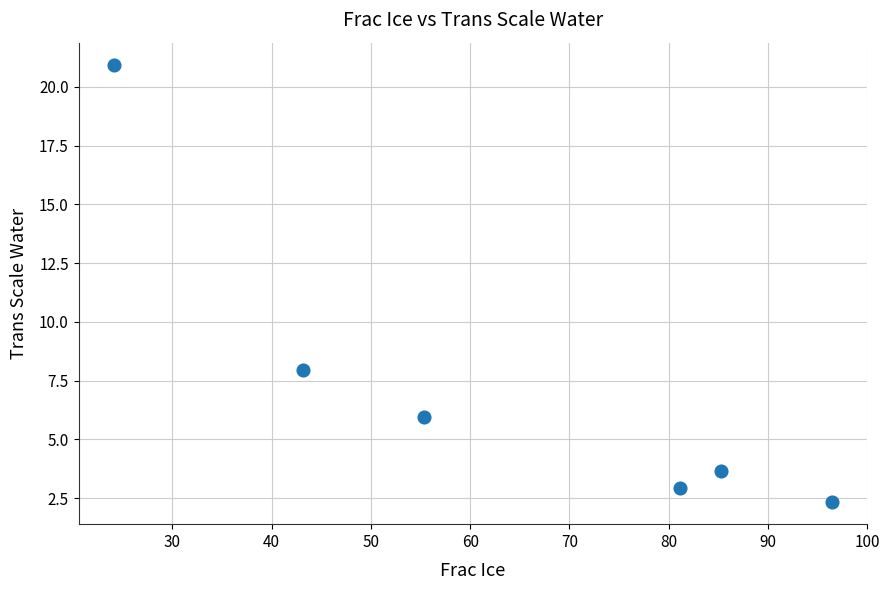

What is the range of X values (max minus min)?

72.3